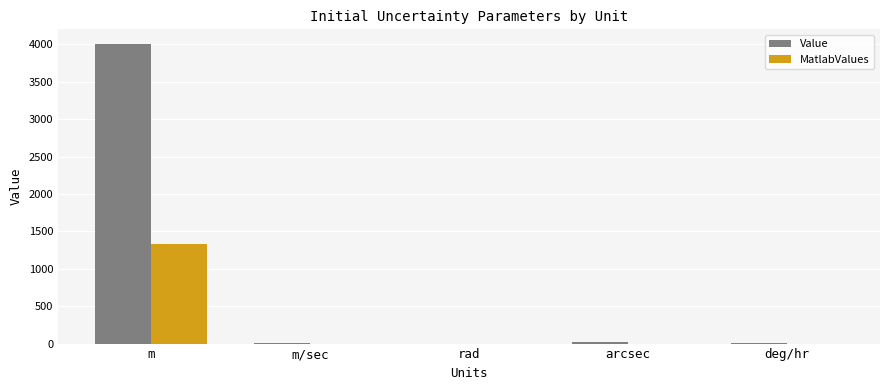

What is the sum of all Value values?

4028.0